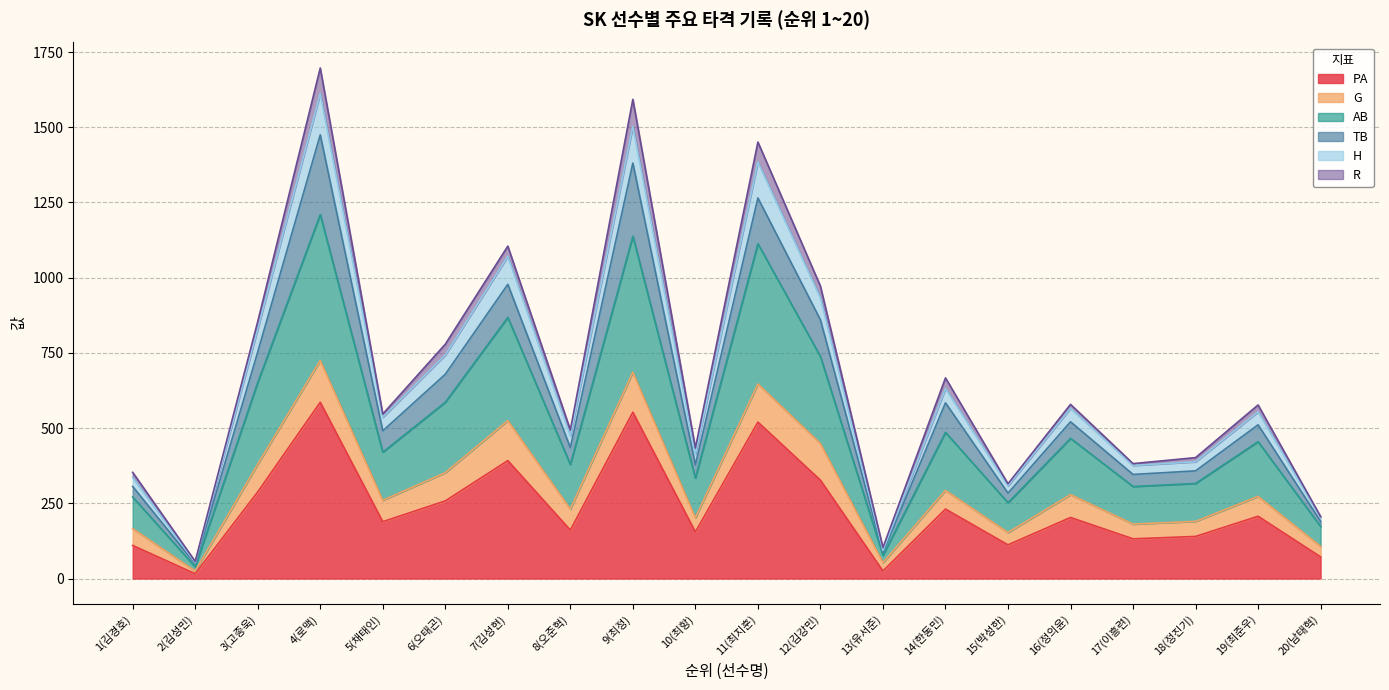

What is the total value across all series at 1(김경호)?

353